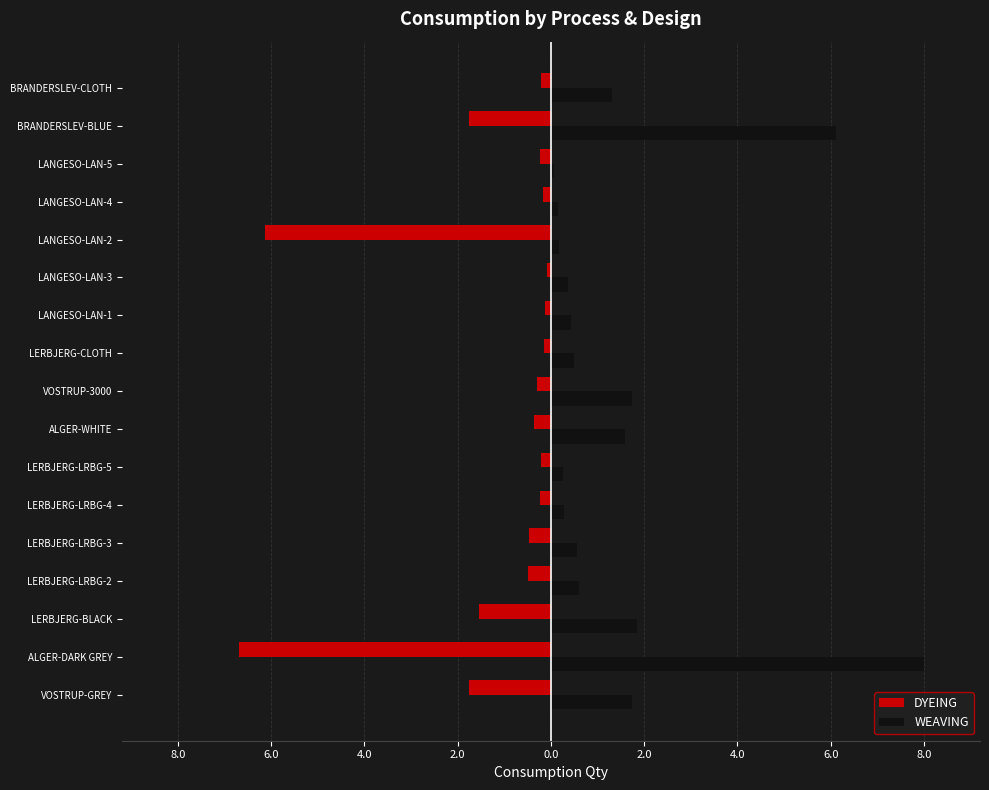

What are all the series names shown in the legend?

DYEING, WEAVING